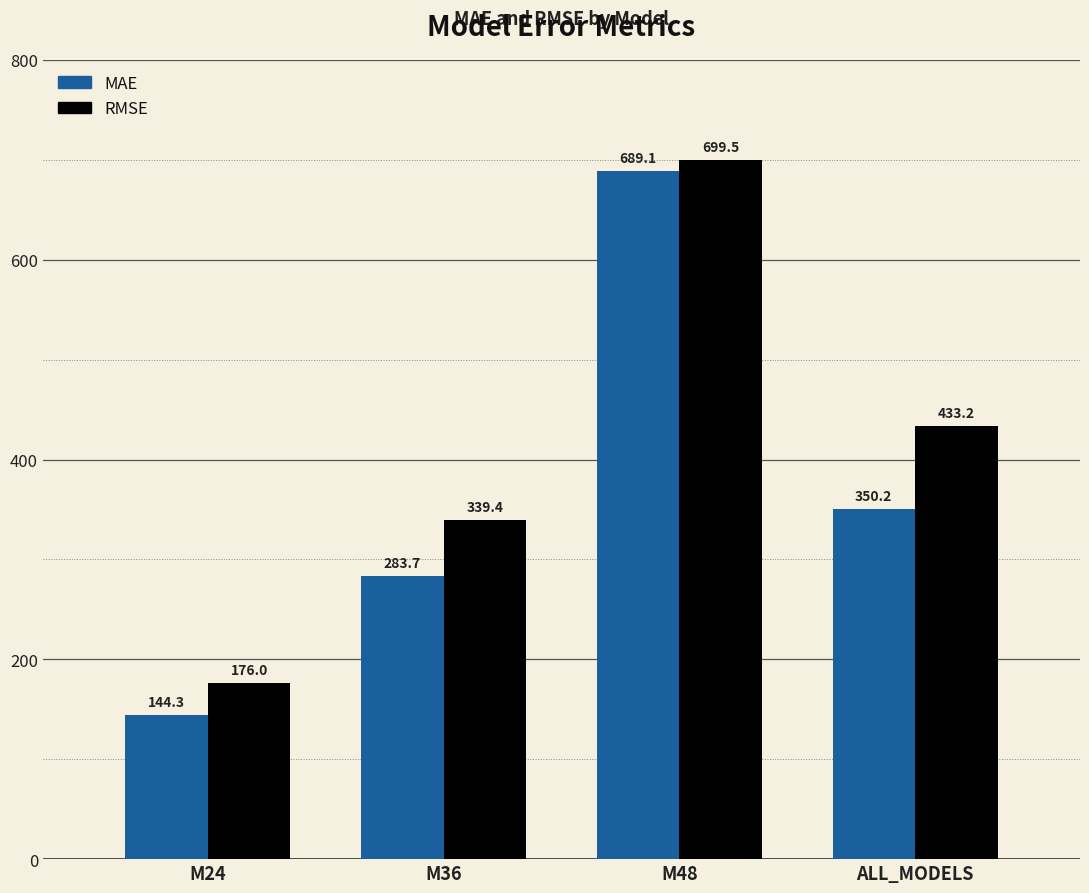

Is it true that MAE equals 108.6 at ALL_MODELS?

False